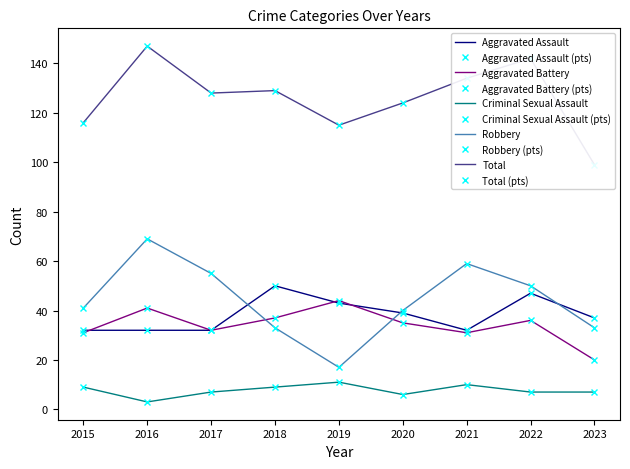

Where does the Total series first go above 128?

2016